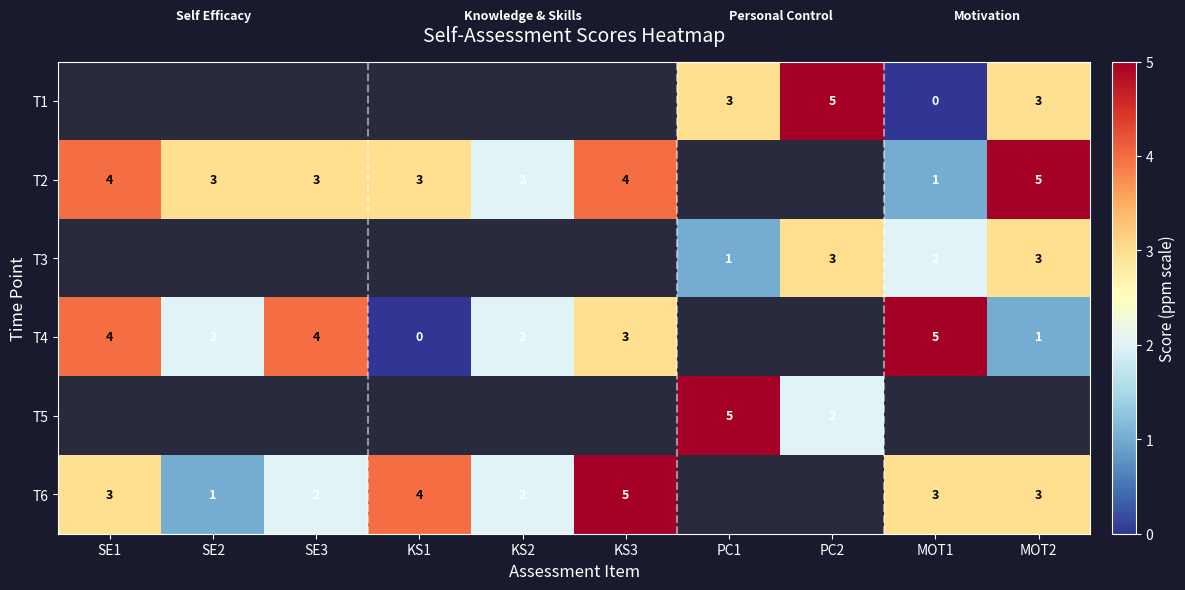

At which label does T4 reach its peak?

MOT1